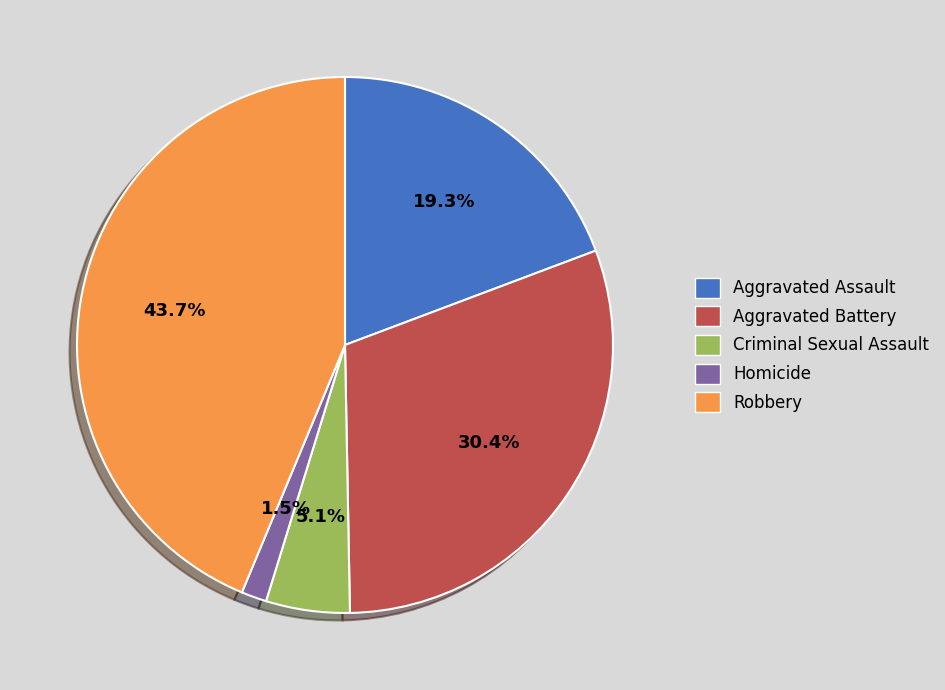

Is Robbery the majority of the pie?

No